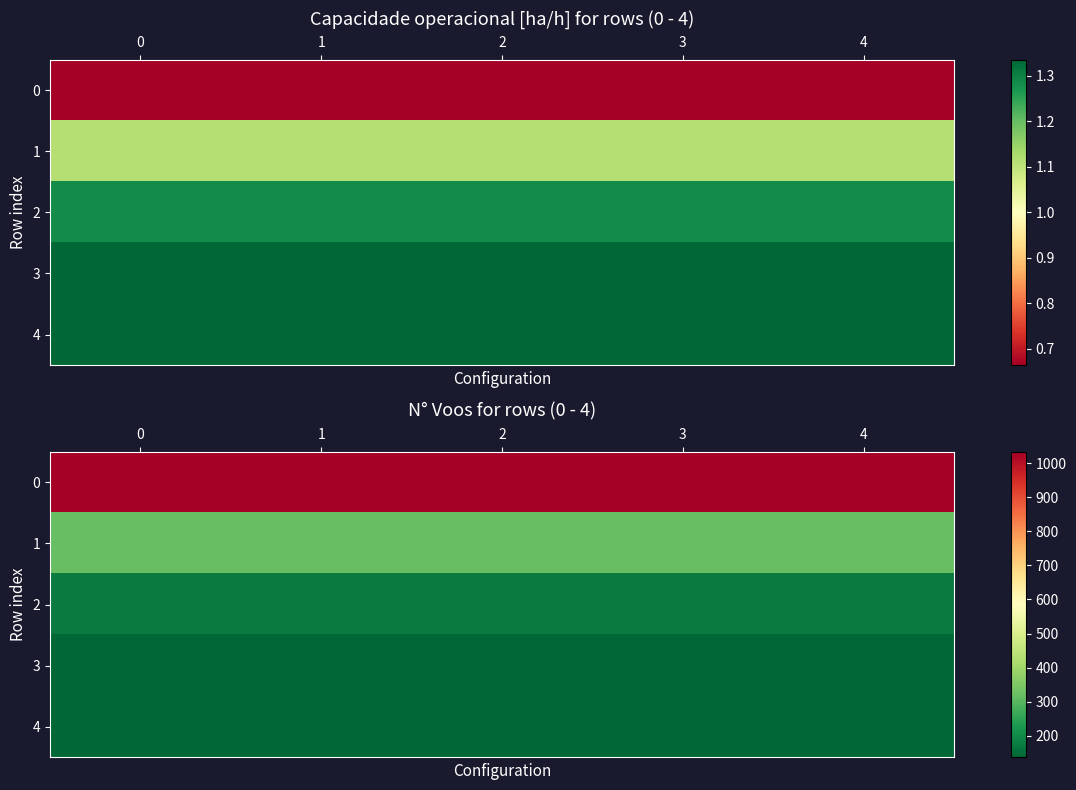

Between 2 and 4, which series saw the biggest shift?

row_0